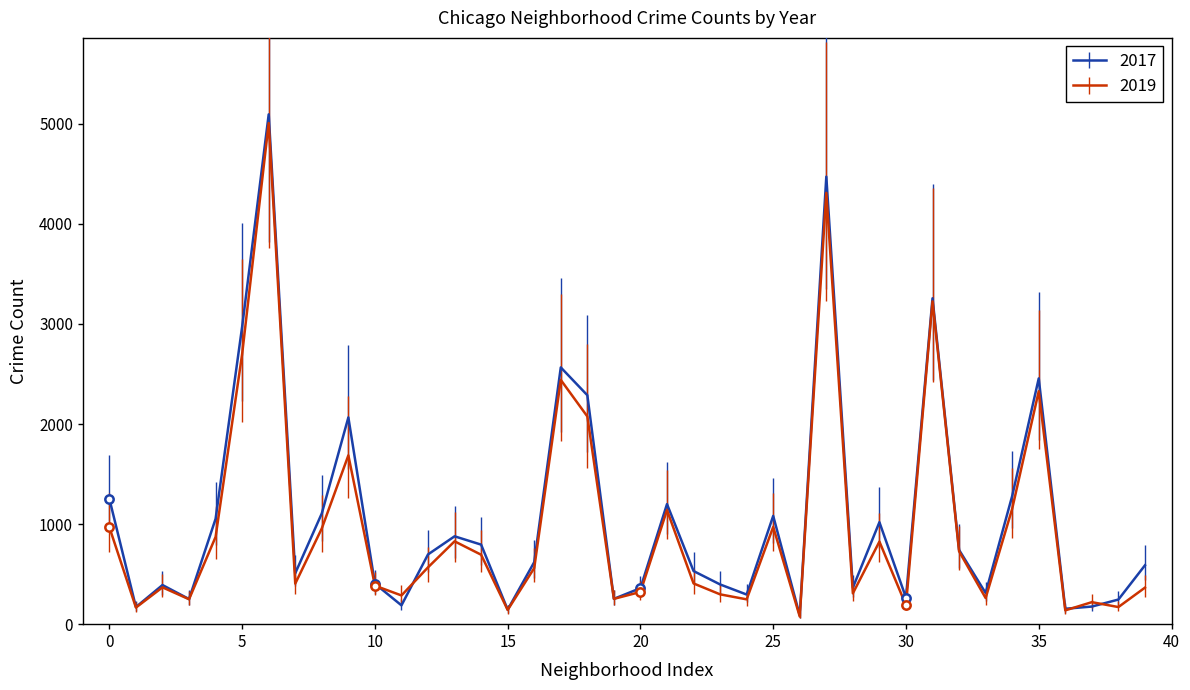

How many lines are shown in the chart?

2